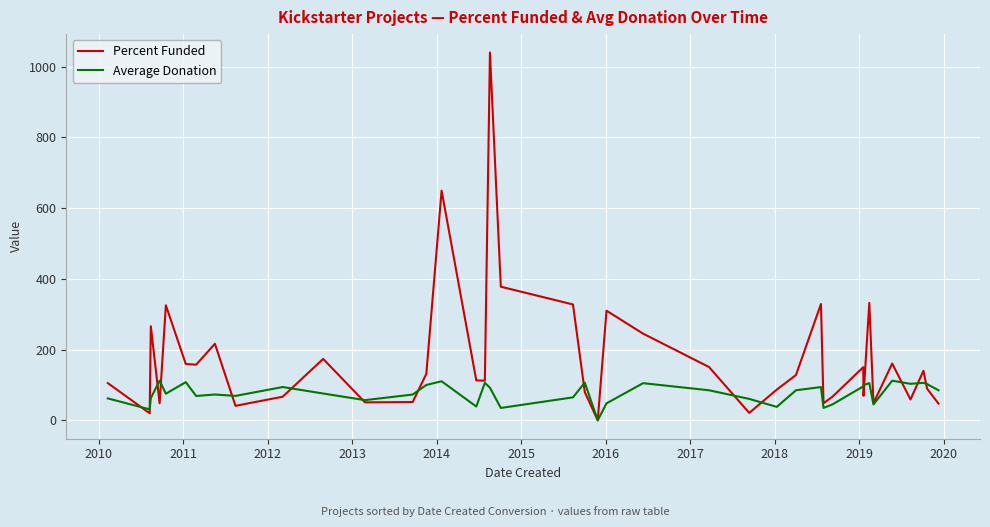

Which series has the largest range (max minus min)?

Percent Funded